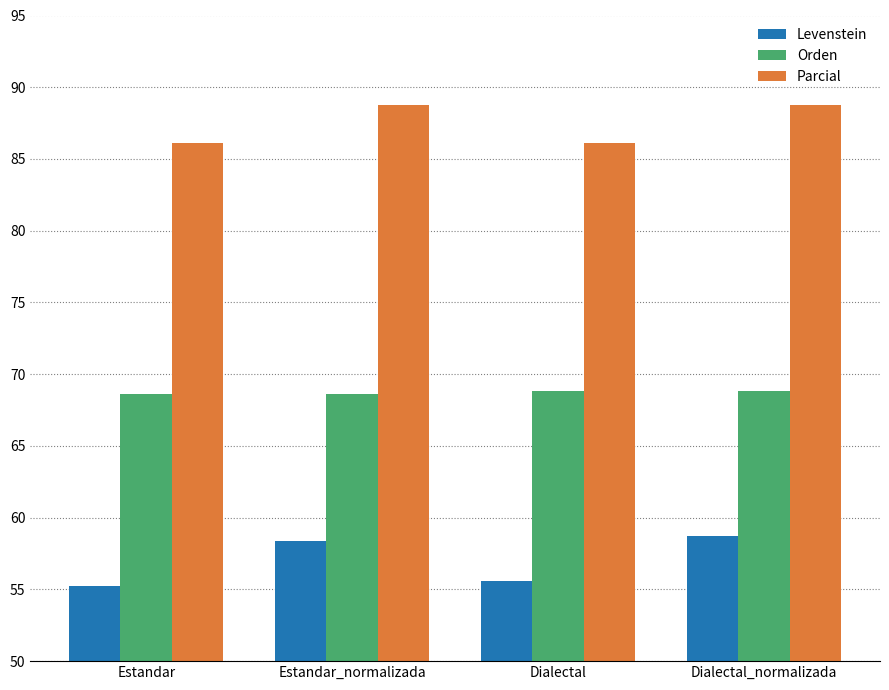

The value of Parcial at Dialectal is 116.9. True or false?

False